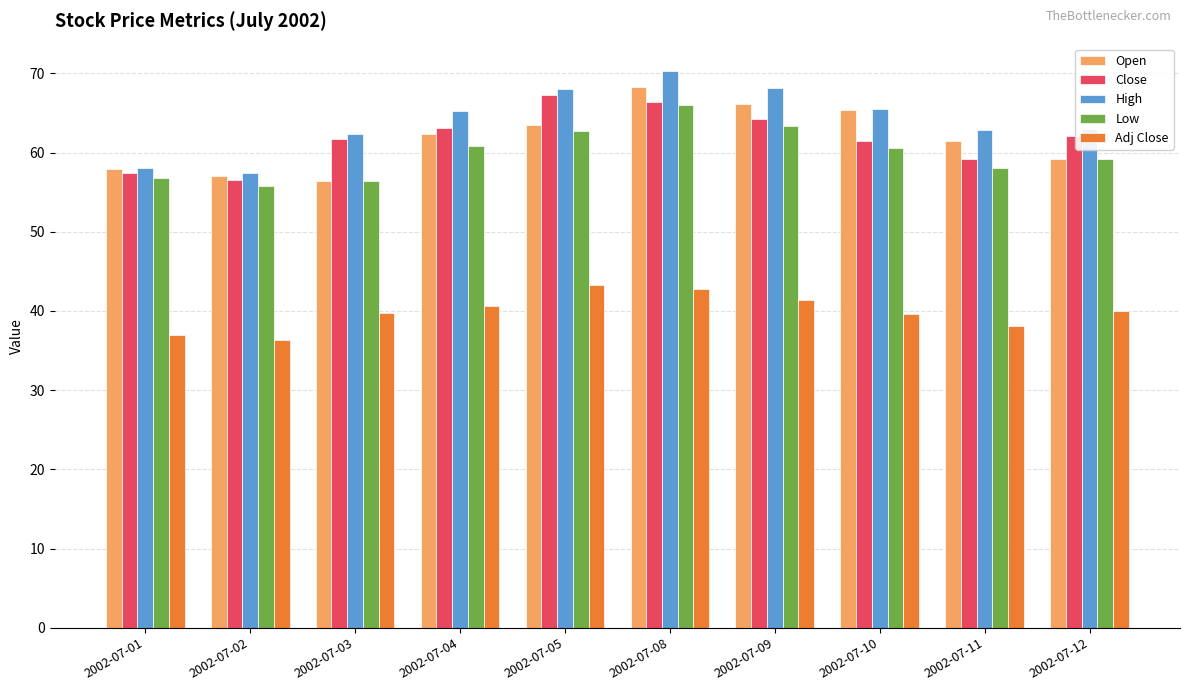

Which series has the largest range (max minus min)?

High